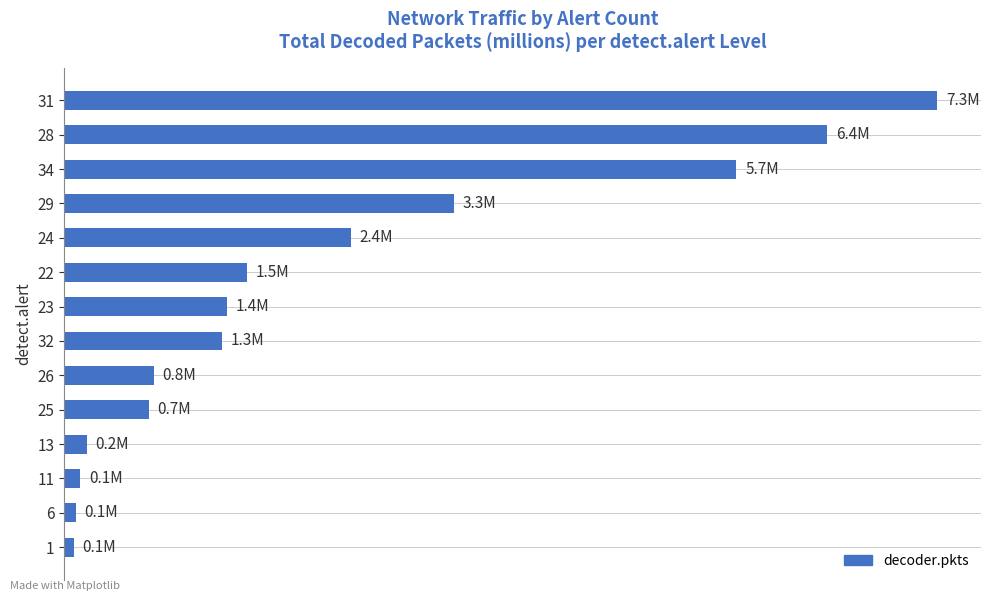

What is the minimum value shown in the chart?

0.1